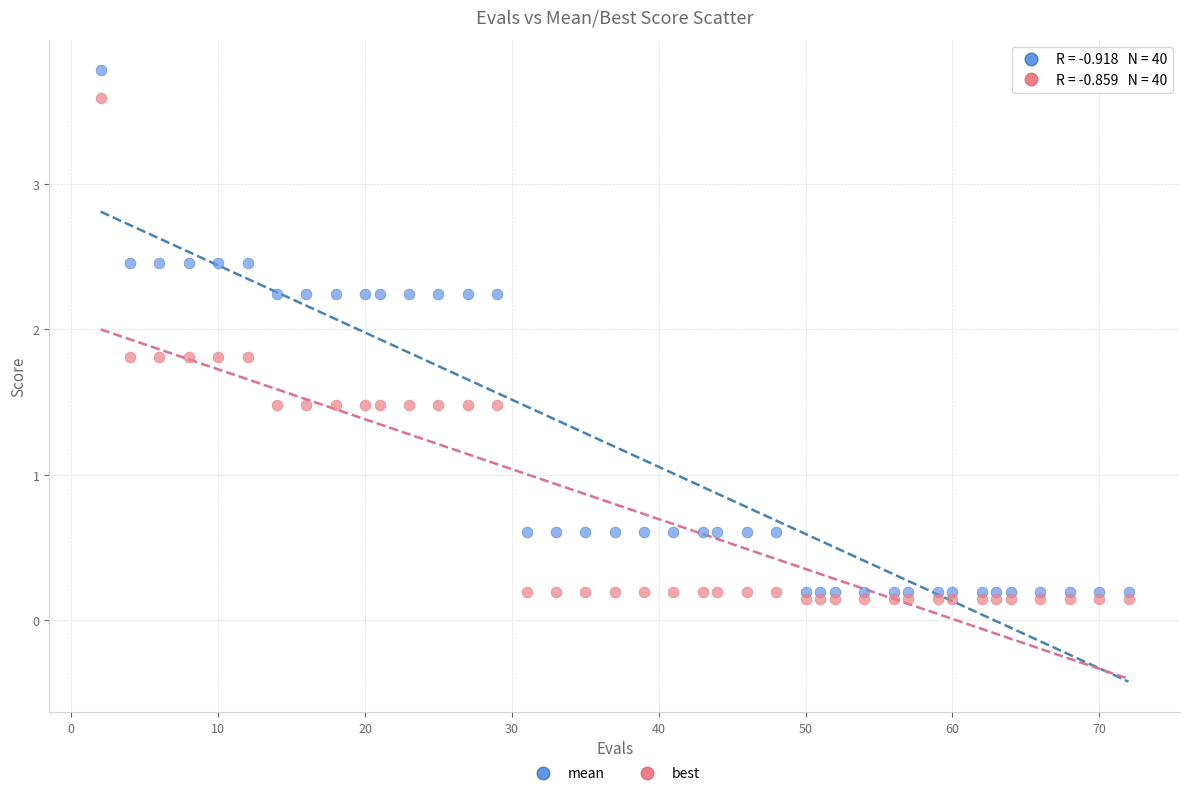

Across all data points, what is the range of Y values (max minus min)?

3.6